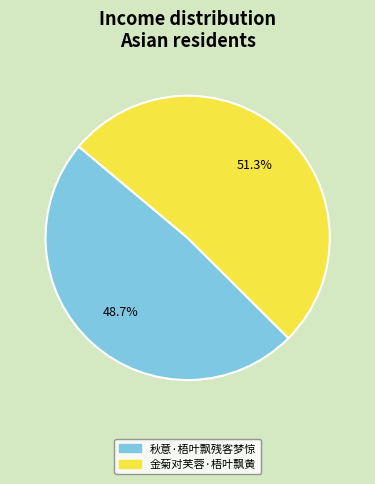

Which slice represents more than half of the pie?

金菊对芙蓉·梧叶飘黄